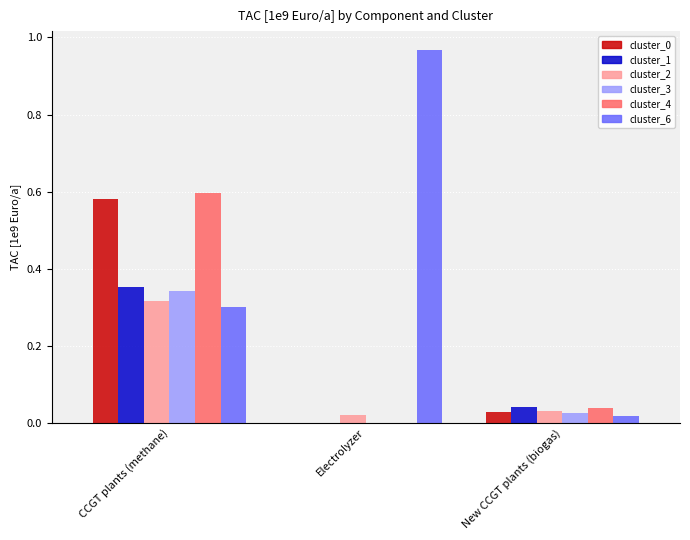

Are the bars horizontal?

No